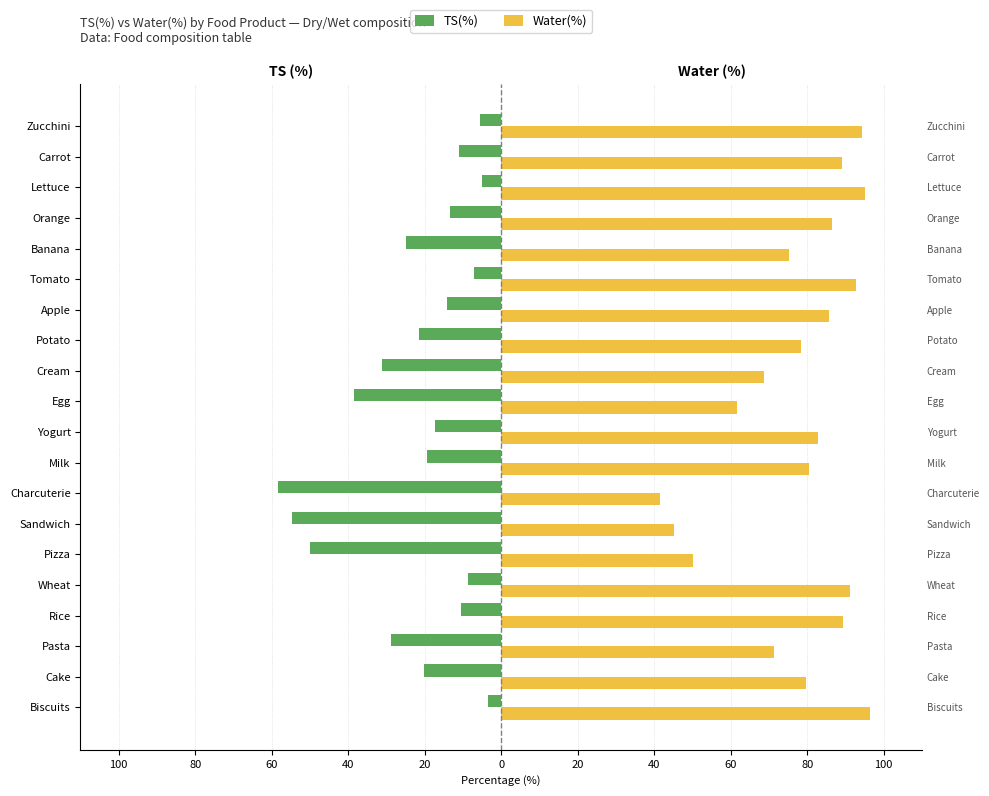

How many data points does each series have?

20